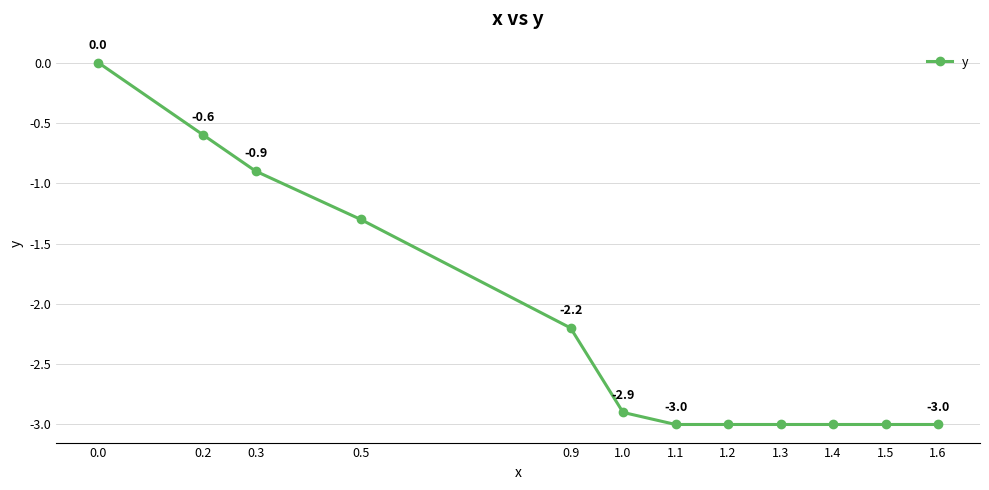

What is the minimum value shown in the chart?

-3.0